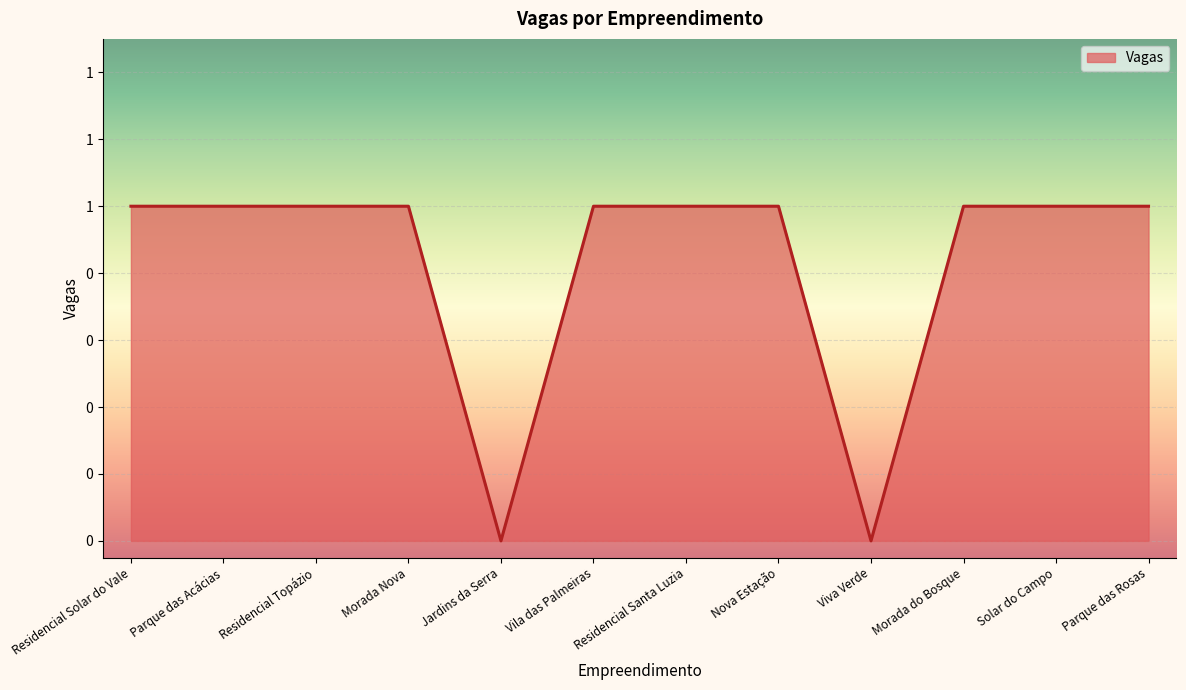

Which has a higher value, Morada do Bosque or Viva Verde?

Morada do Bosque